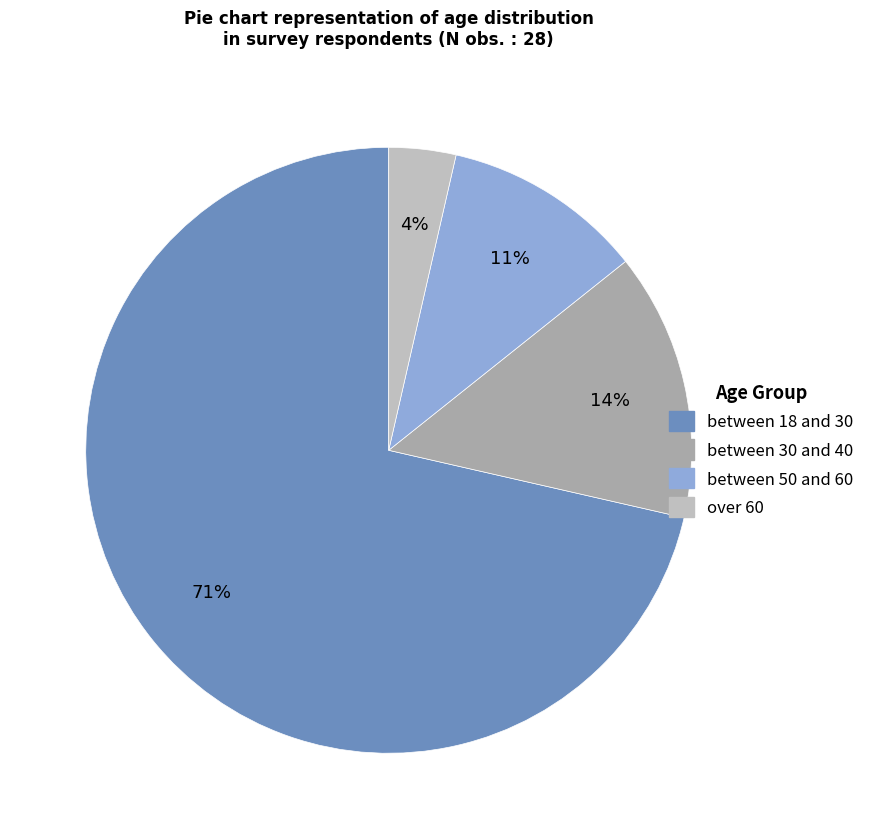

Rank the categories by value from lowest to highest.

over 60, between 50 and 60, between 30 and 40, between 18 and 30